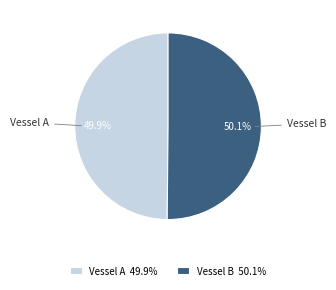

To the nearest percent, what is the average slice percentage?

50%